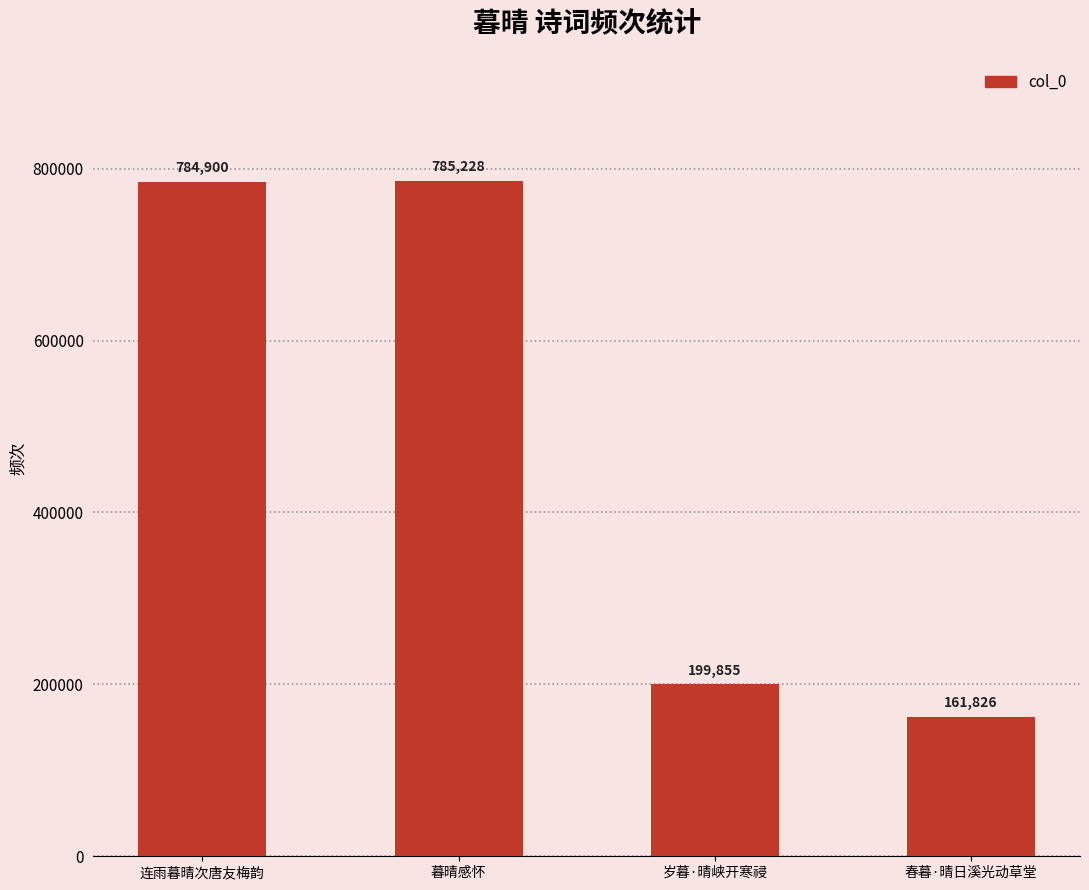

How many bars are there in total?

4